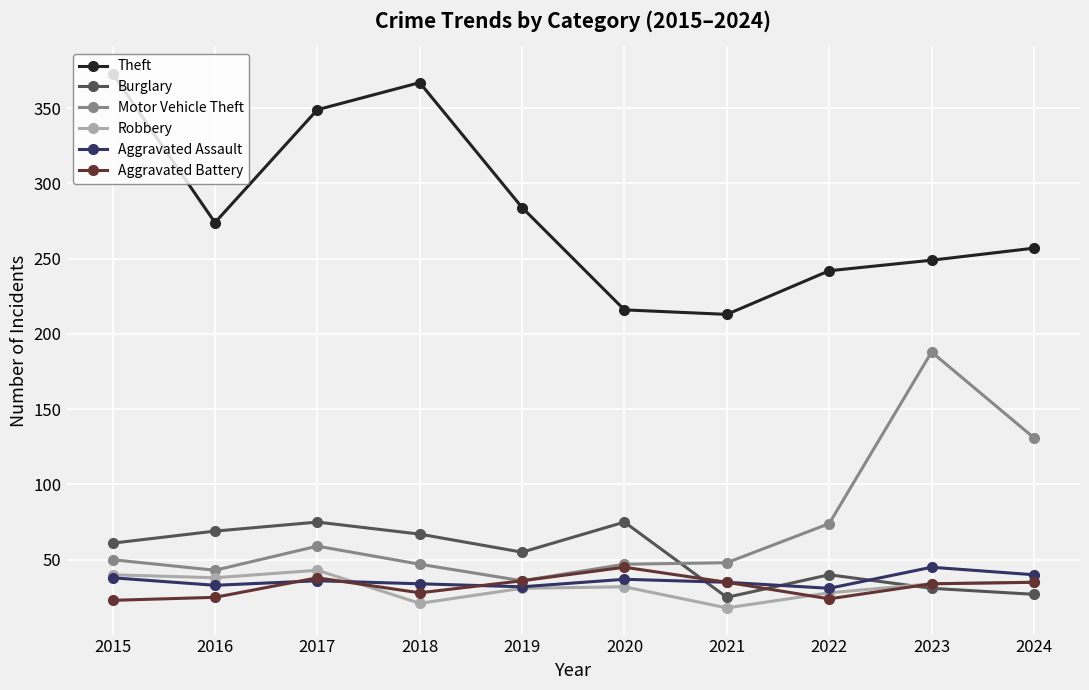

What is the maximum value shown in the chart?

373